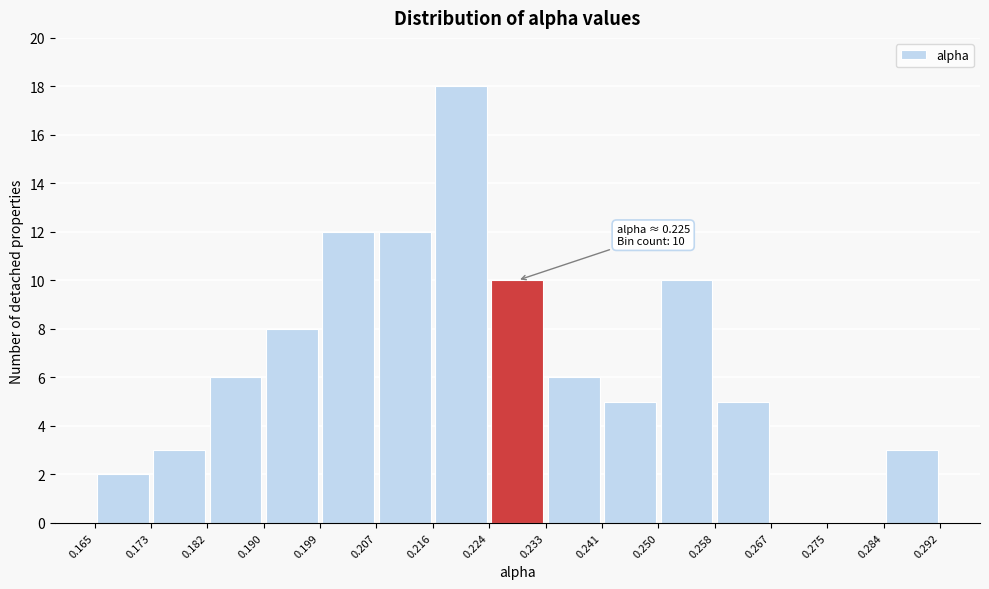

Over which range of the x-axis is the bar tallest?

0.216 to 0.224